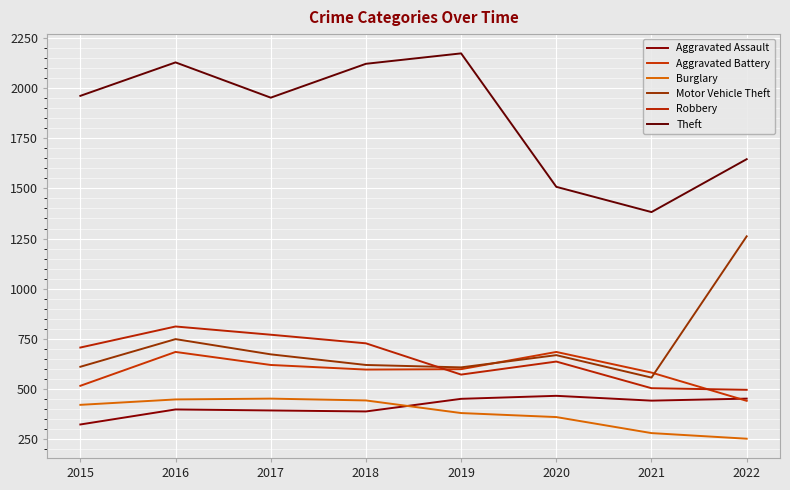

True or false: Motor Vehicle Theft and Aggravated Assault intersect in this chart.

False